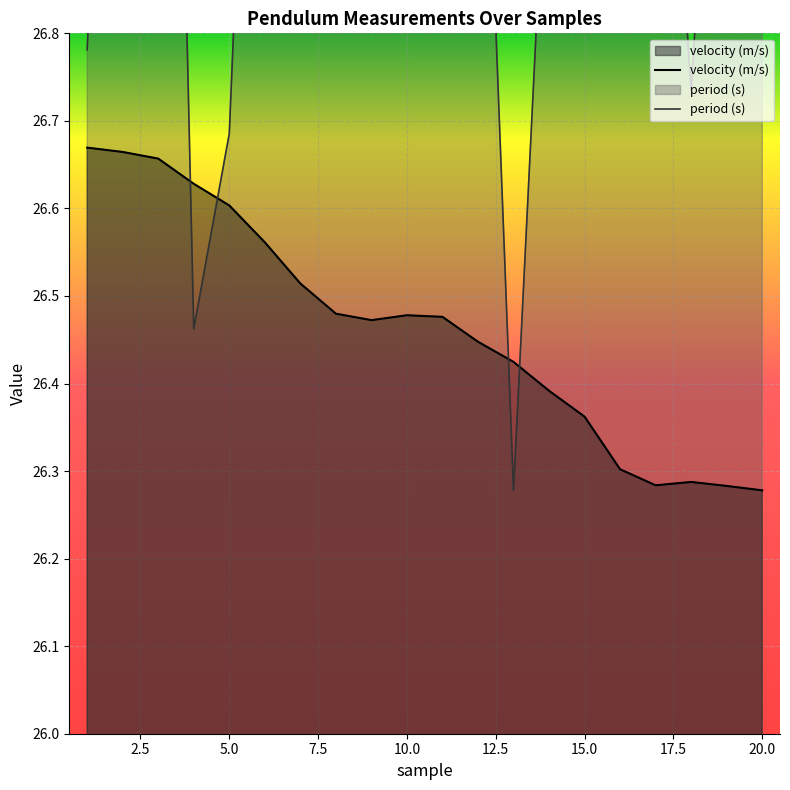

What is the value of the velocity (m/s) point at the 16th from the left?

26.3